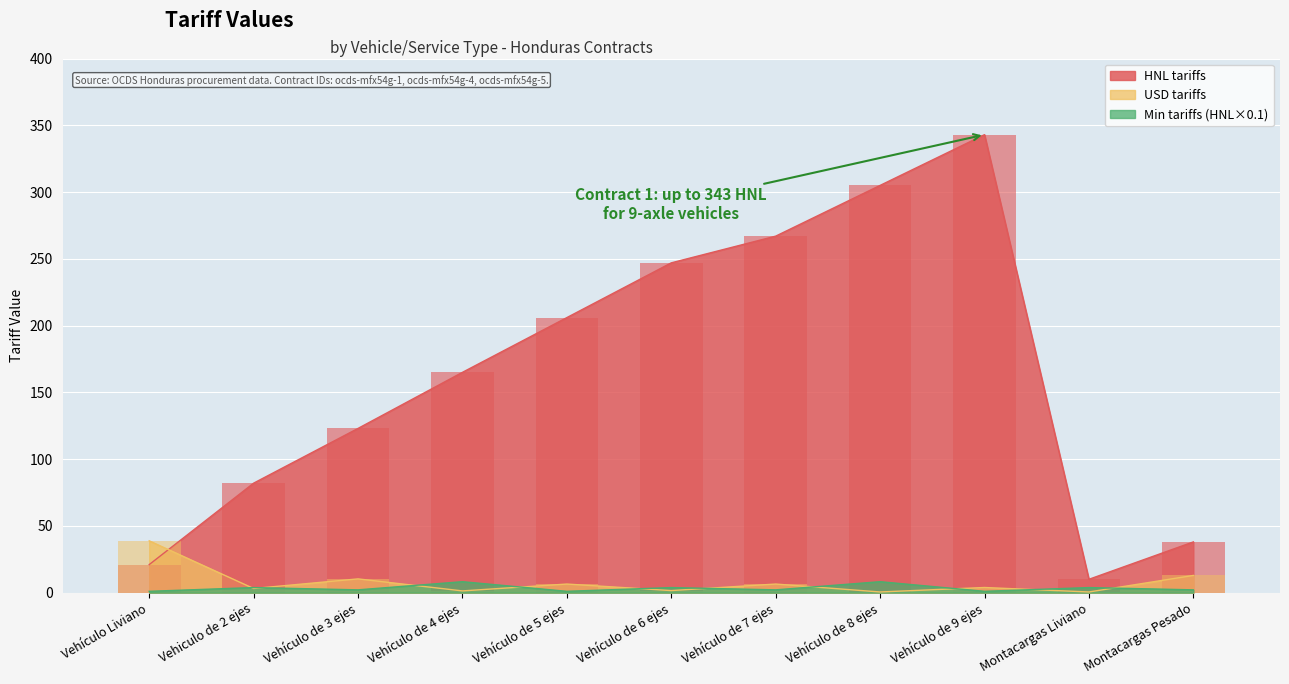

How many values in the HNL tariffs series are below 165?

5